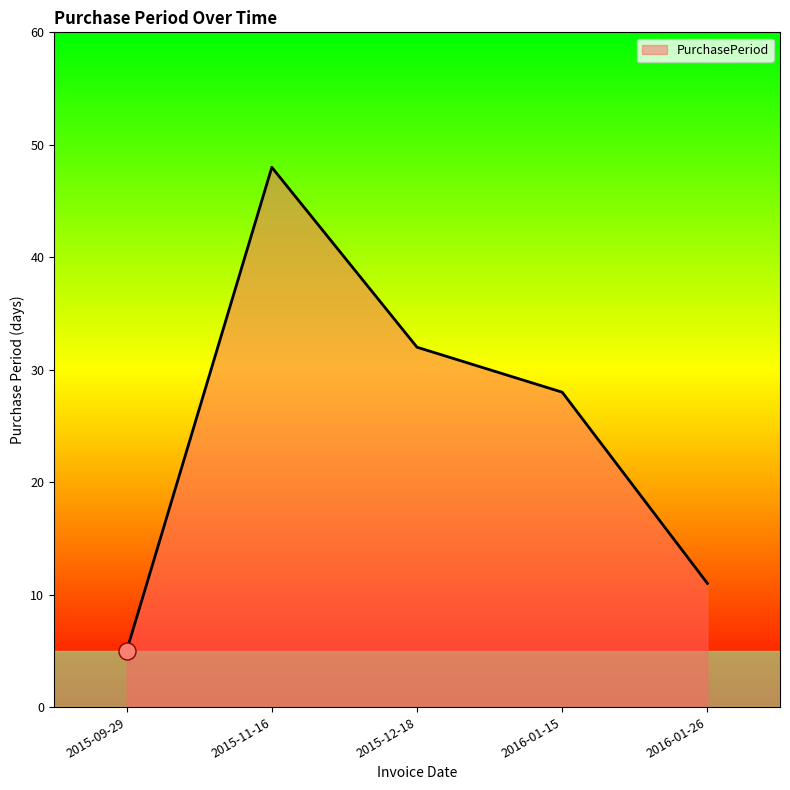

Between 2016-01-26 and 2015-11-16, which is larger?

2015-11-16